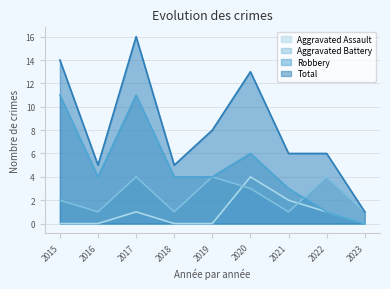

Where is the first local maximum for Robbery?

2017